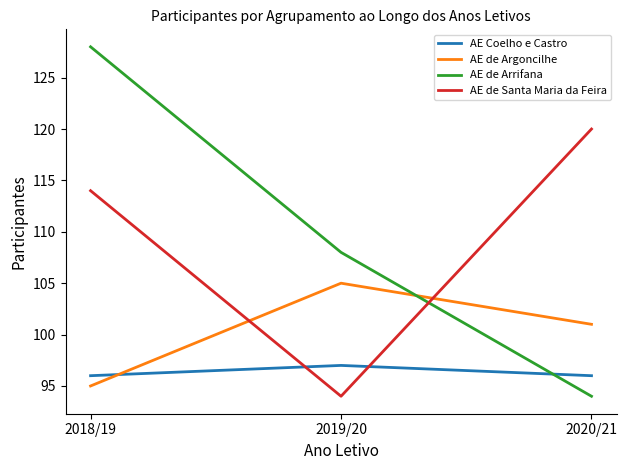

What is the difference between the highest and lowest values at 2019/20?

14